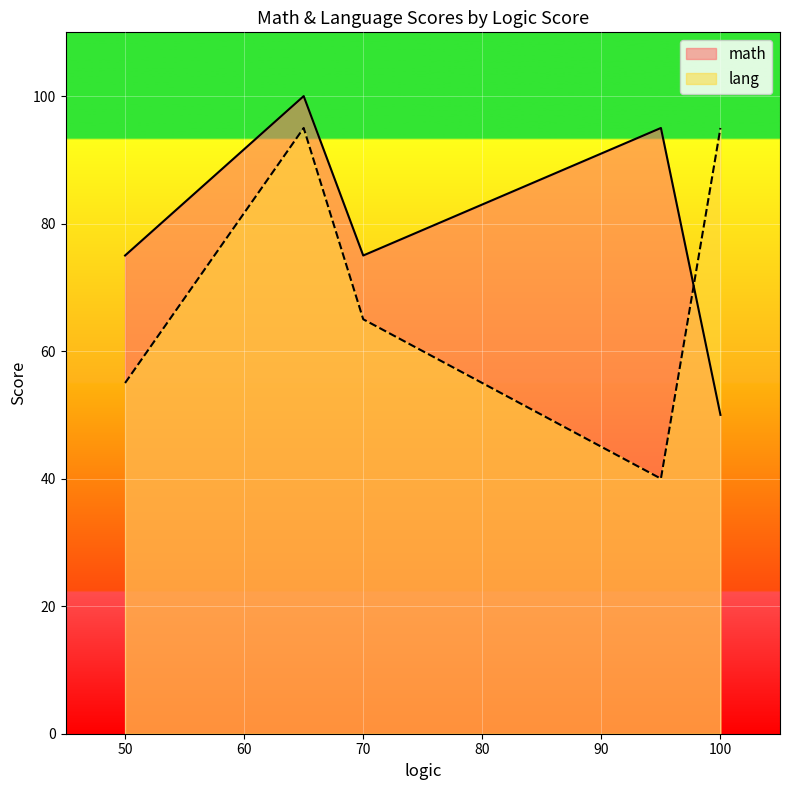

What is the value of the lang point at the 2nd from the left?

95